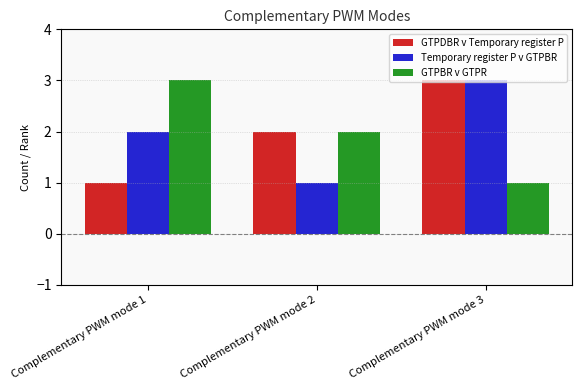

Reading left to right, extract all data points from this chart.

GTPDBR v Temporary register P: Complementary PWM mode 1=1	Complementary PWM mode 2=2	Complementary PWM mode 3=3
Temporary register P v GTPBR: Complementary PWM mode 1=2	Complementary PWM mode 2=1	Complementary PWM mode 3=3
GTPBR v GTPR: Complementary PWM mode 1=3	Complementary PWM mode 2=2	Complementary PWM mode 3=1